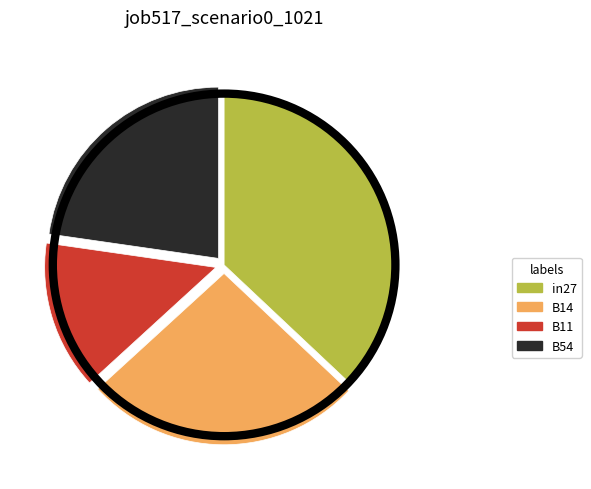

Does any single category account for the majority?

No